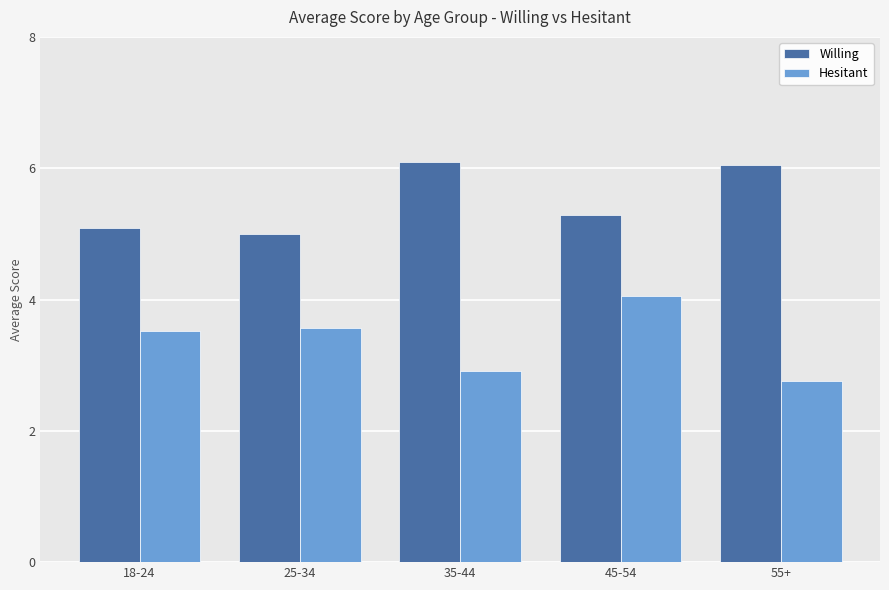

List the series in order of their peak value, highest first.

Willing, Hesitant